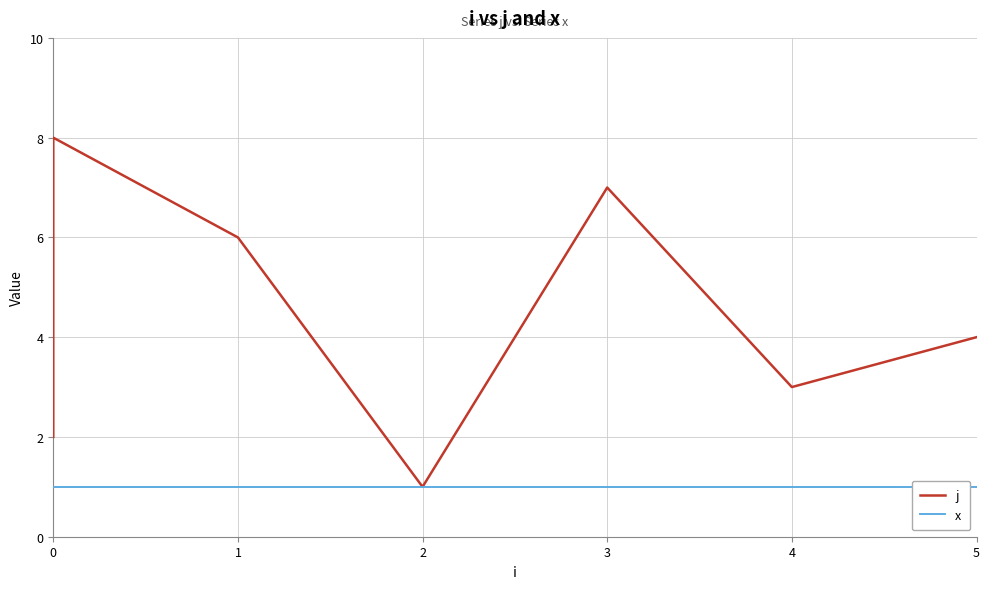

Which series changed the most between 0 and 3?

j